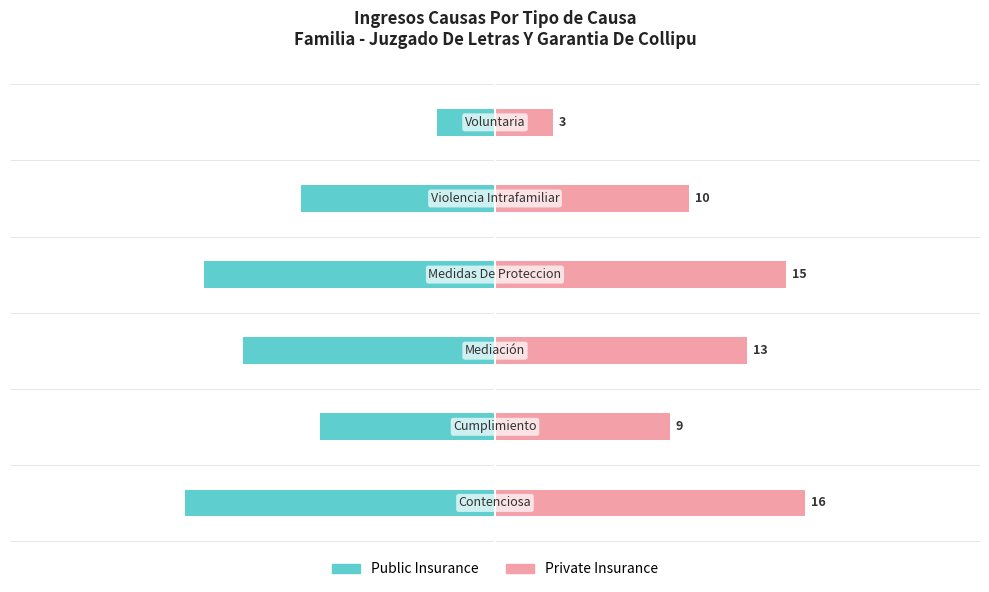

Reading left to right, extract all data points from this chart.

Public Insurance: 0=-16	1=-9	2=-13	3=-15	4=-10	5=-3
Private Insurance: 0=16	1=9	2=13	3=15	4=10	5=3